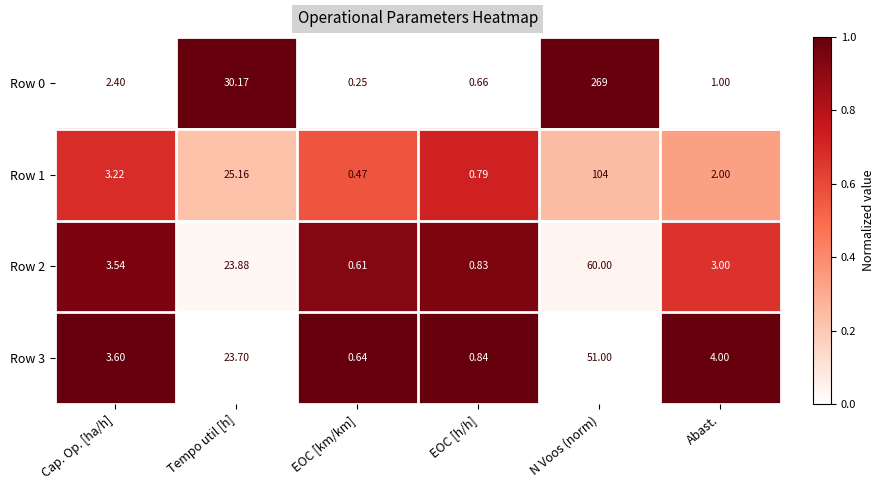

List the labels in order of Row 3 value, largest first.

N Voos (norm), Tempo util [h], Abast., Cap. Op. [ha/h], EOC [h/h], EOC [km/km]